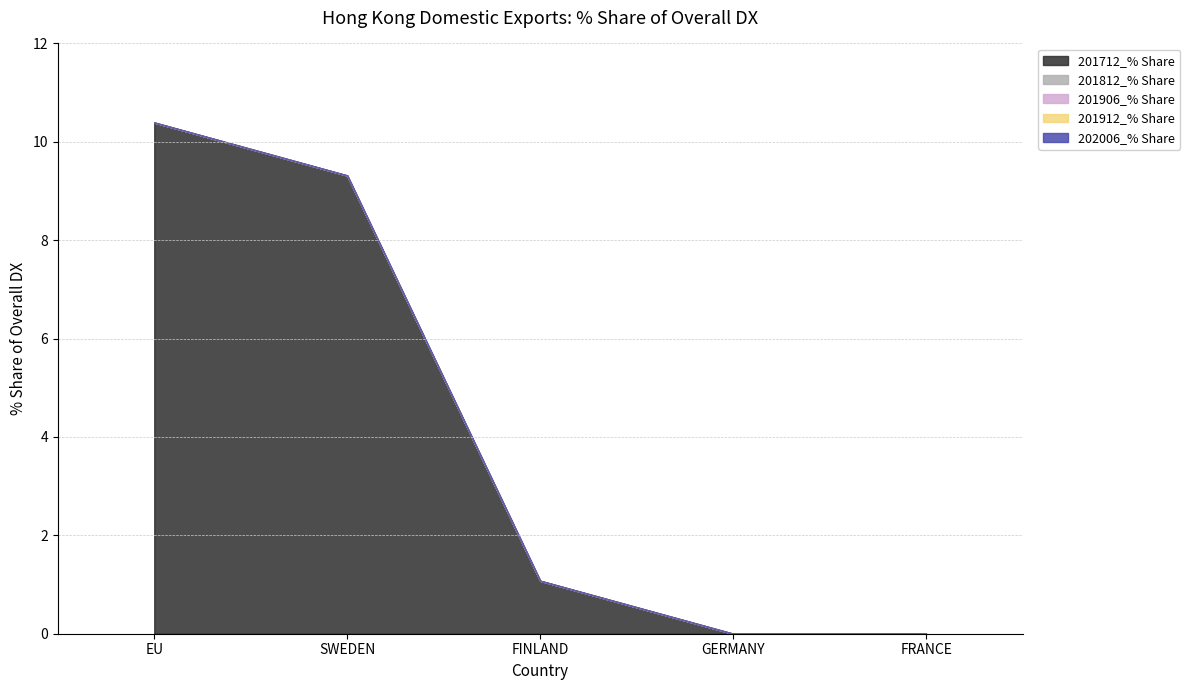

How many lines are shown in the chart?

5